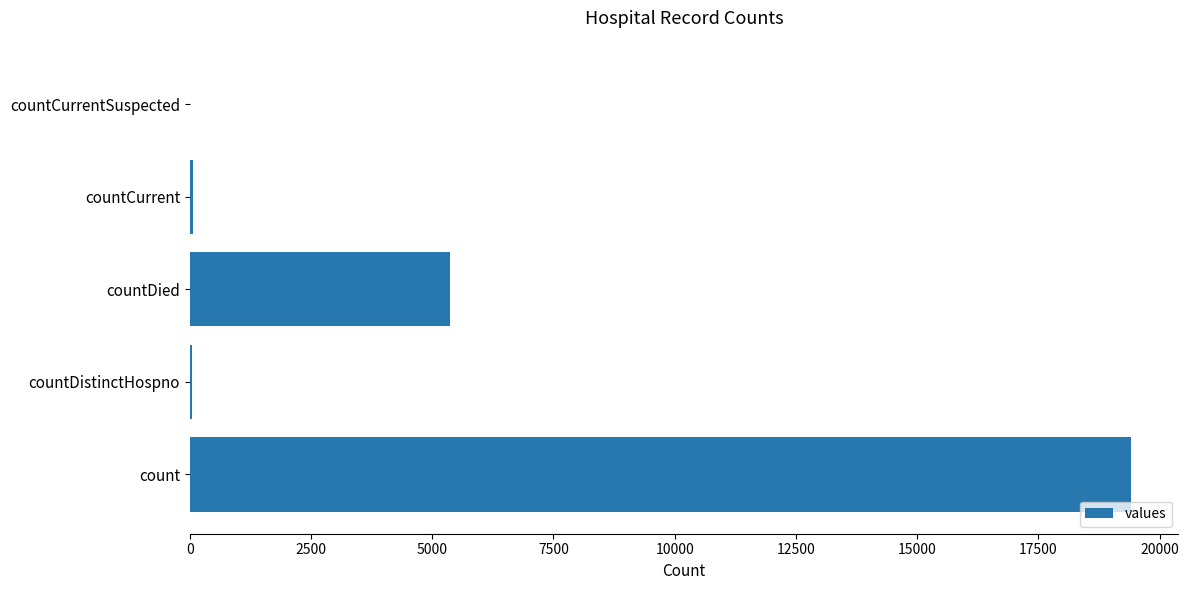

What is the maximum value shown in the chart?

19420